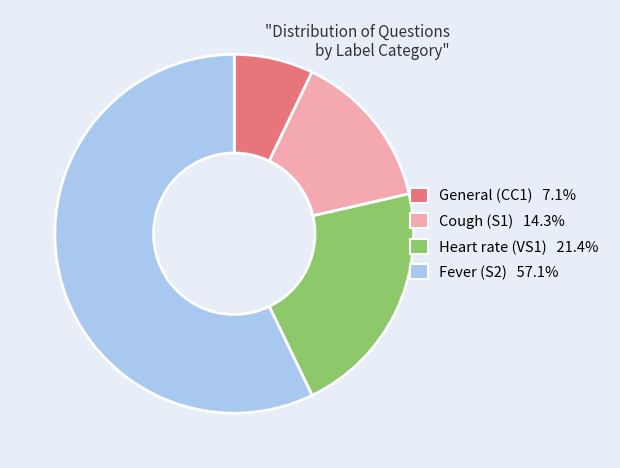

Do Fever (S2) and Cough (S1) together represent more than half of the pie?

Yes